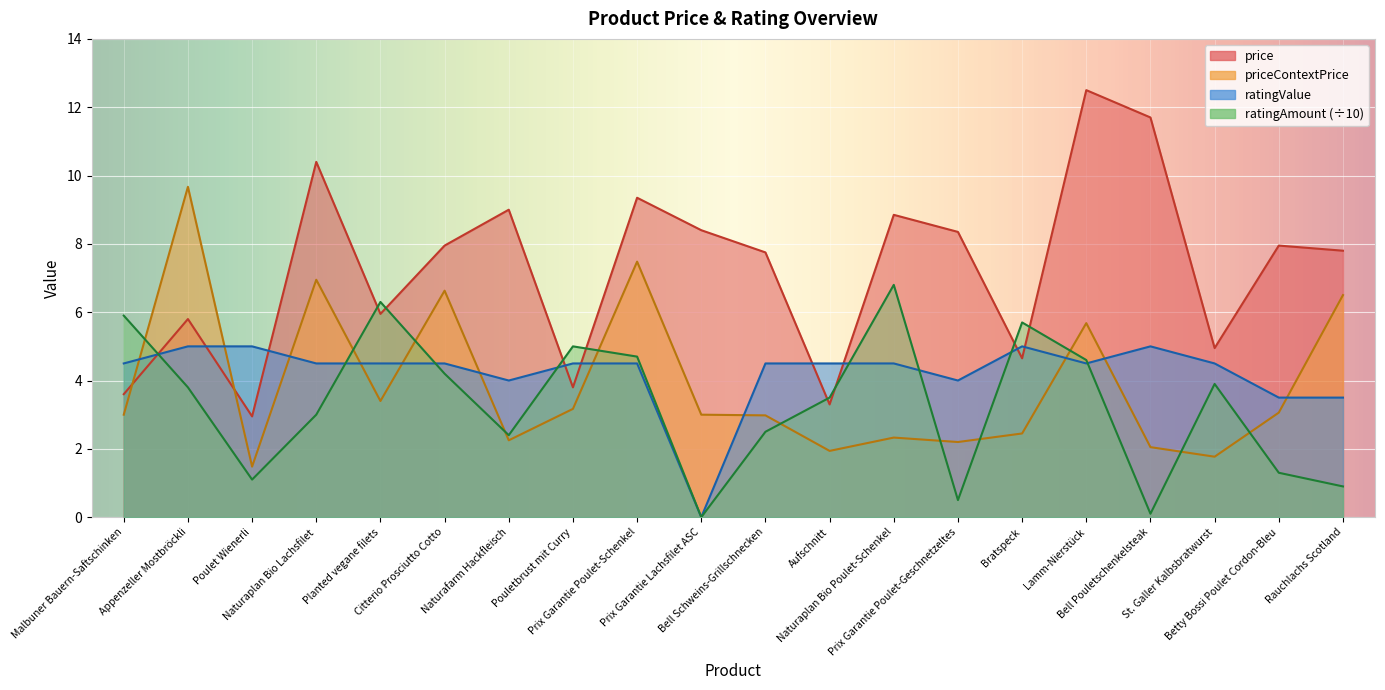

What is the label of the 20th point from the left?

Rauchlachs Scotland